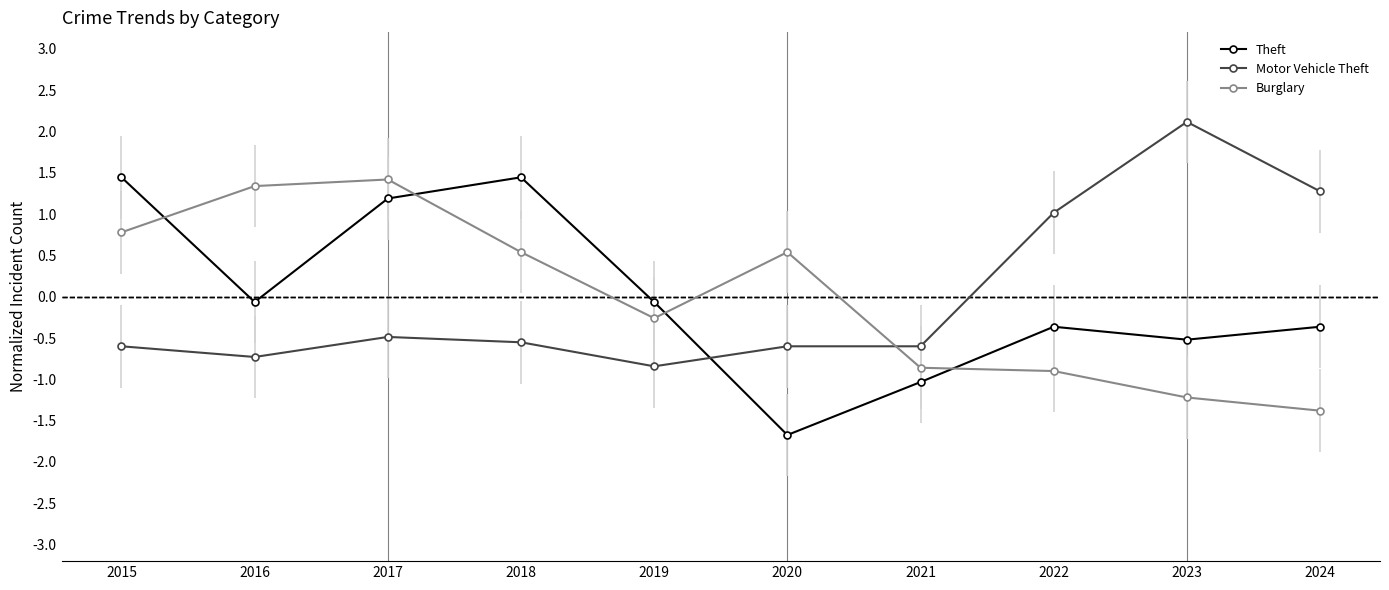

True or false: Motor Vehicle Theft has a value of -0.2 at 2015.

False